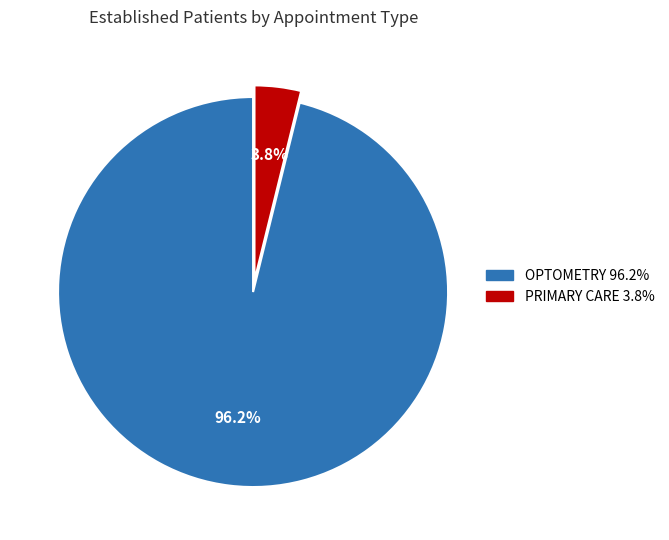

What percentage is the OPTOMETRY slice, to the nearest percent?

96%